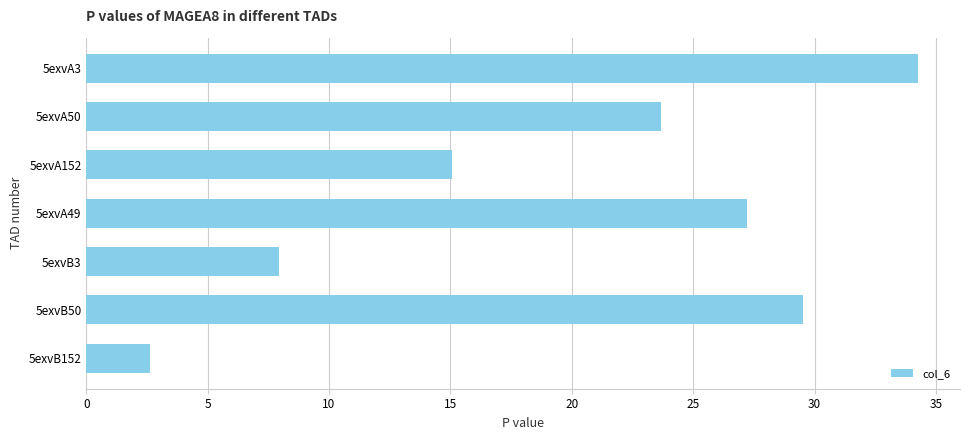

Rank the categories by value from lowest to highest.

5exvB152, 5exvB3, 5exvA152, 5exvA50, 5exvA49, 5exvB50, 5exvA3